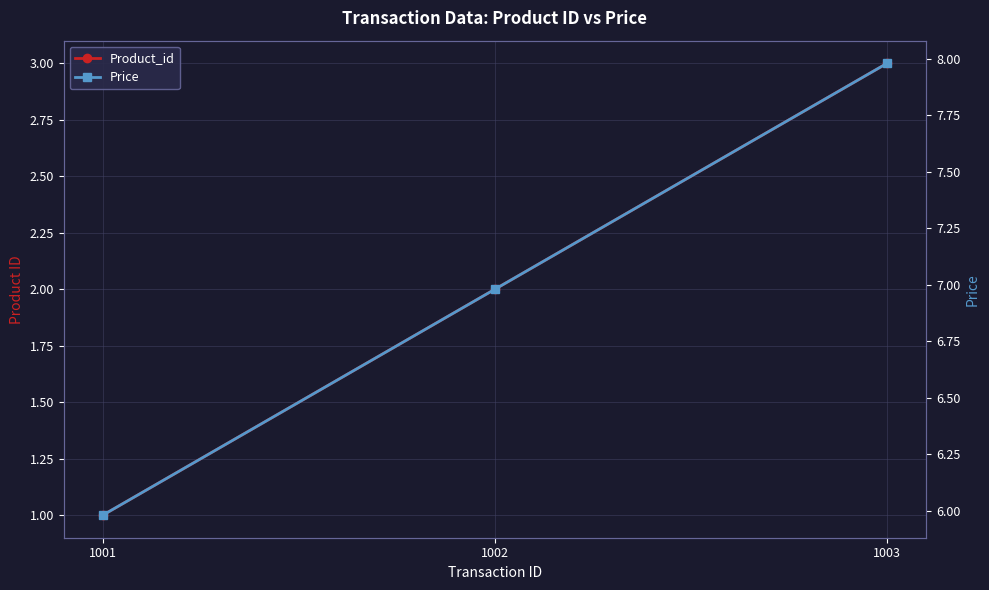

Reading left to right, transcribe all the data shown in this chart.

Product_id: 1.0	2.0	3.0
Price: 6.0	7.0	8.0